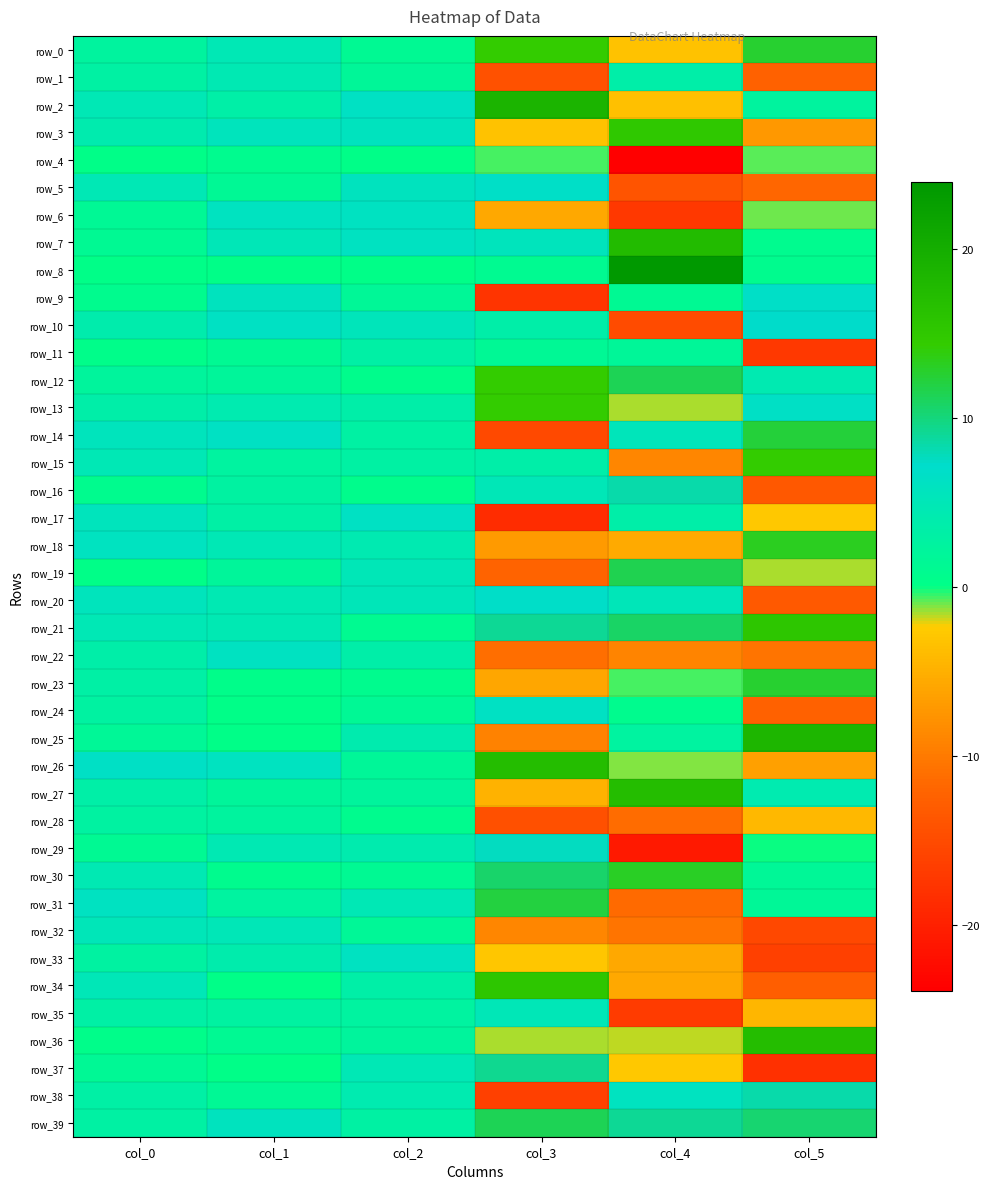

Is the value of row_2 at col_4 greater than the value of row_4 at col_4?

Yes